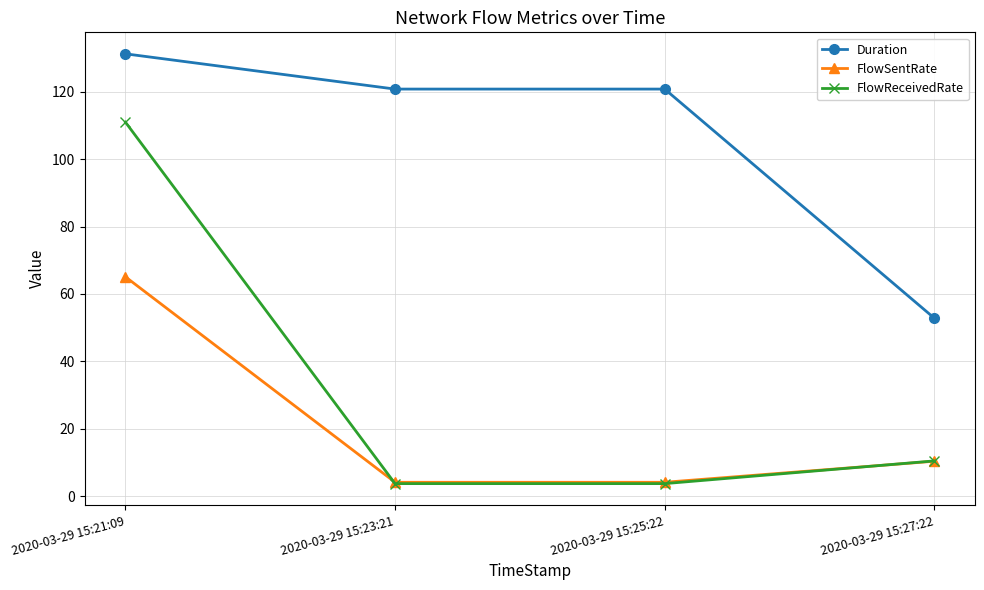

What is the label of the 3rd point from the right?

2020-03-29 15:23:21